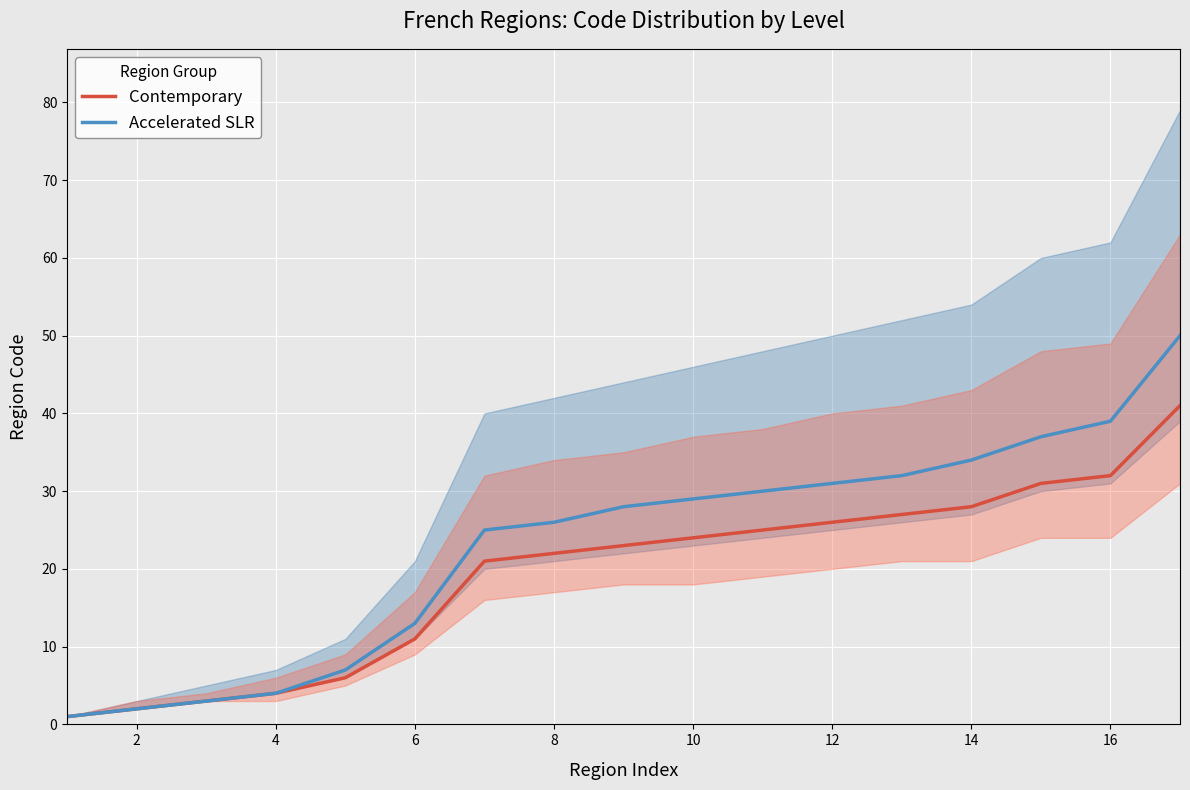

What is the lowest value of the Contemporary series?

1